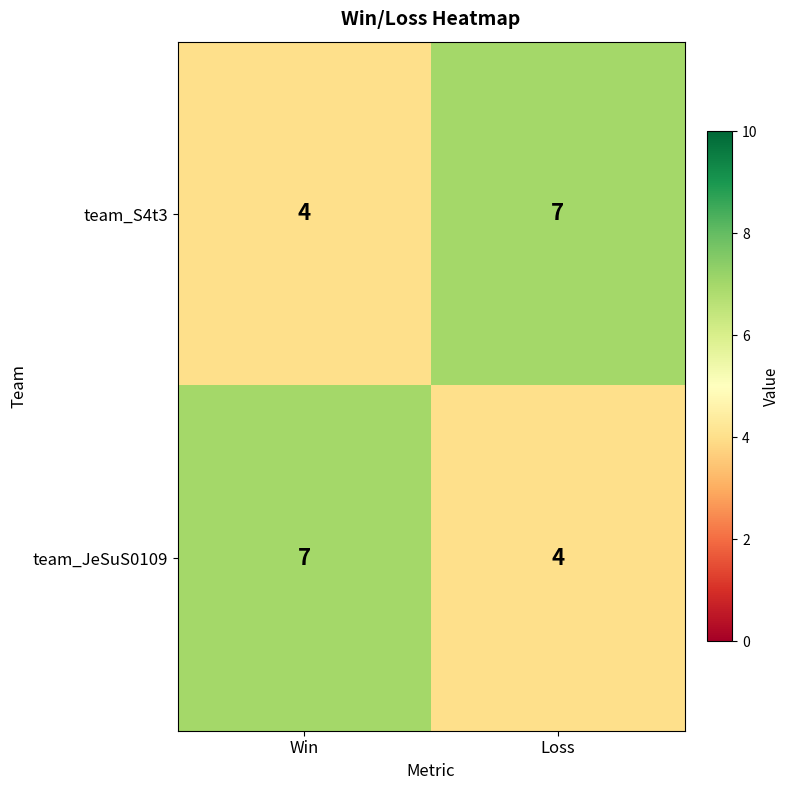

What is the total value across all series at Win?

11